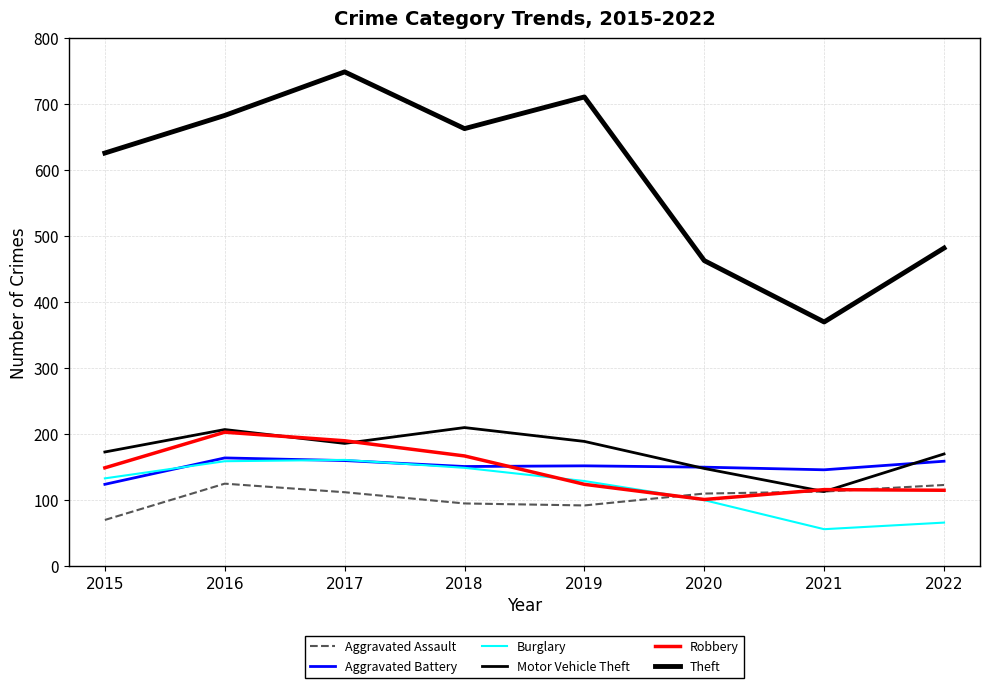

What is the total value across all series at 2018?

1435